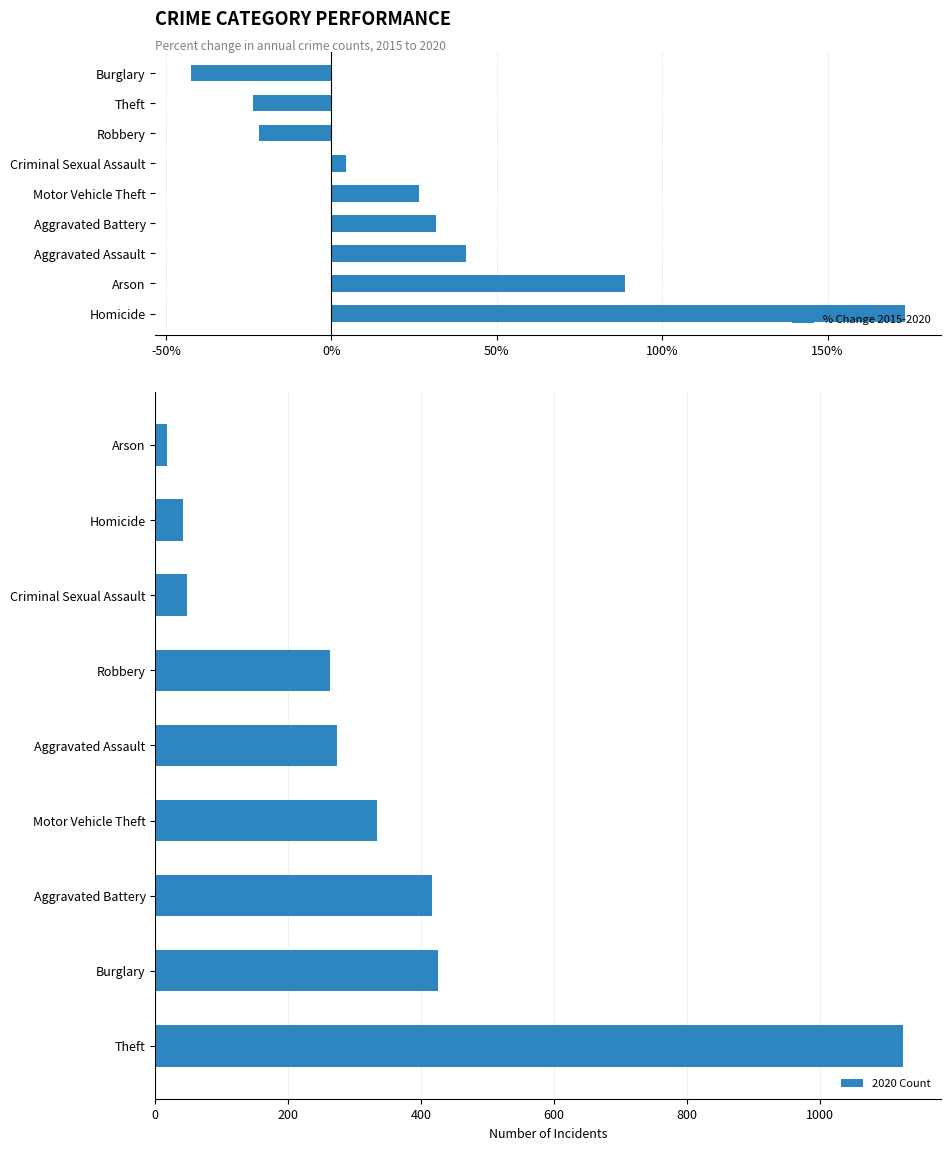

The value of % Change 2015-2020 at Aggravated Battery is 31.6. True or false?

True